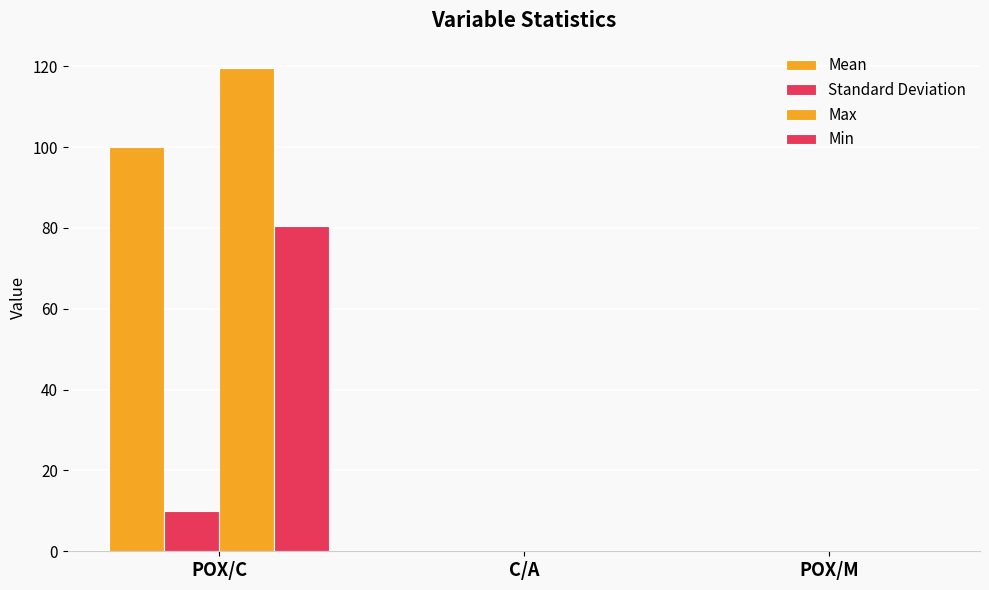

What is the total value across all series at POX/C?

310.0